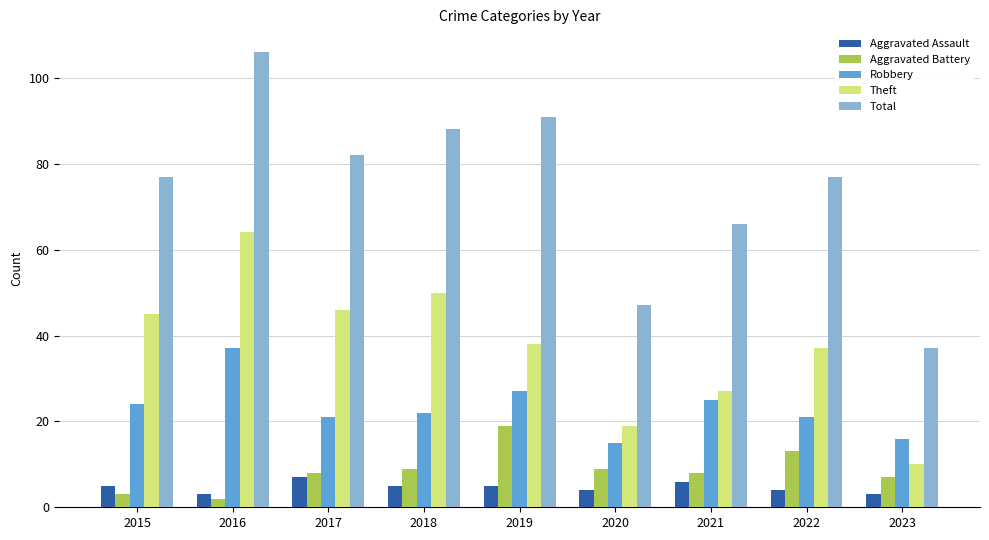

The value of Robbery at 2017 is 11. True or false?

False